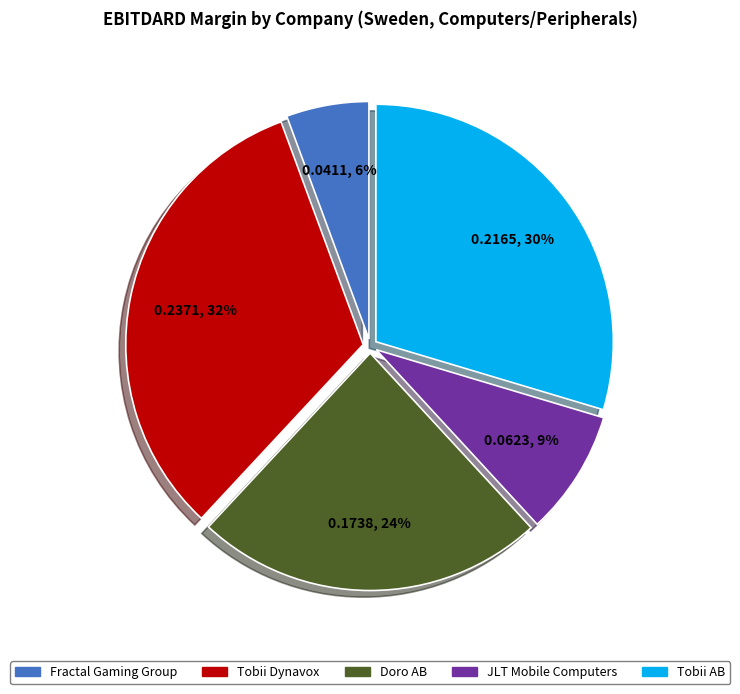

To the nearest percent, what is the average slice percentage?

20%